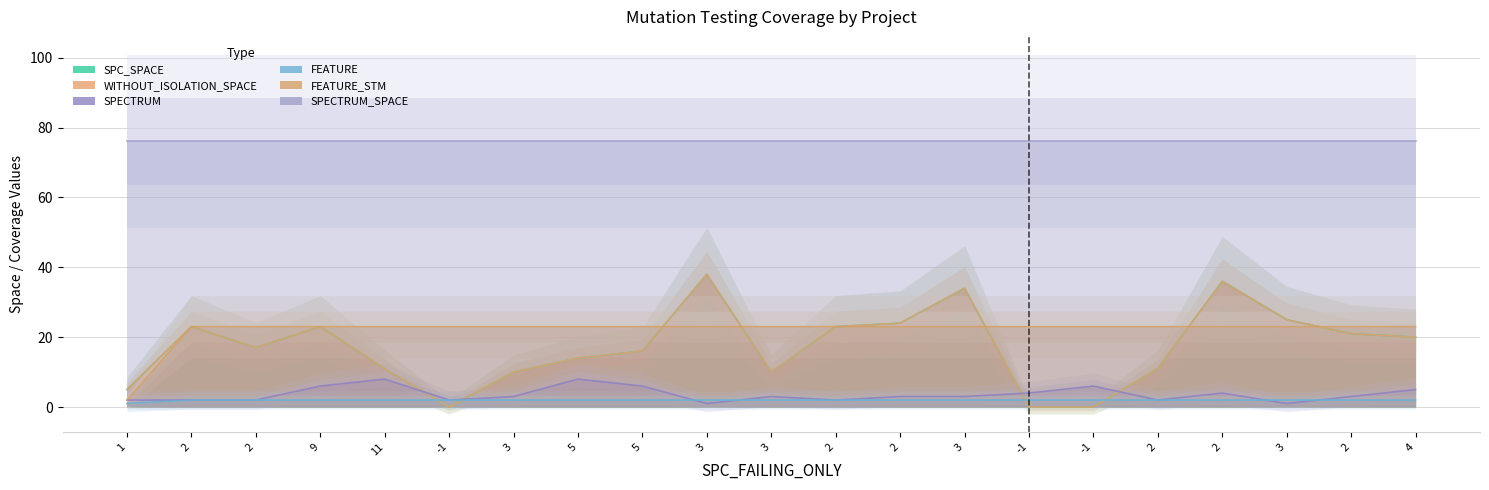

Is it true that FEATURE equals 2 at 9?

True